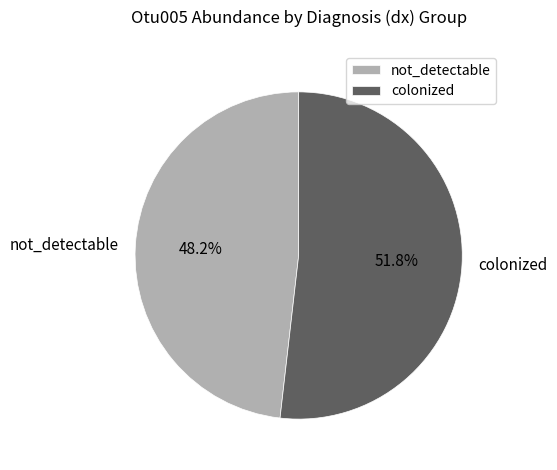

What percentage do not_detectable and colonized together represent?

100.0%